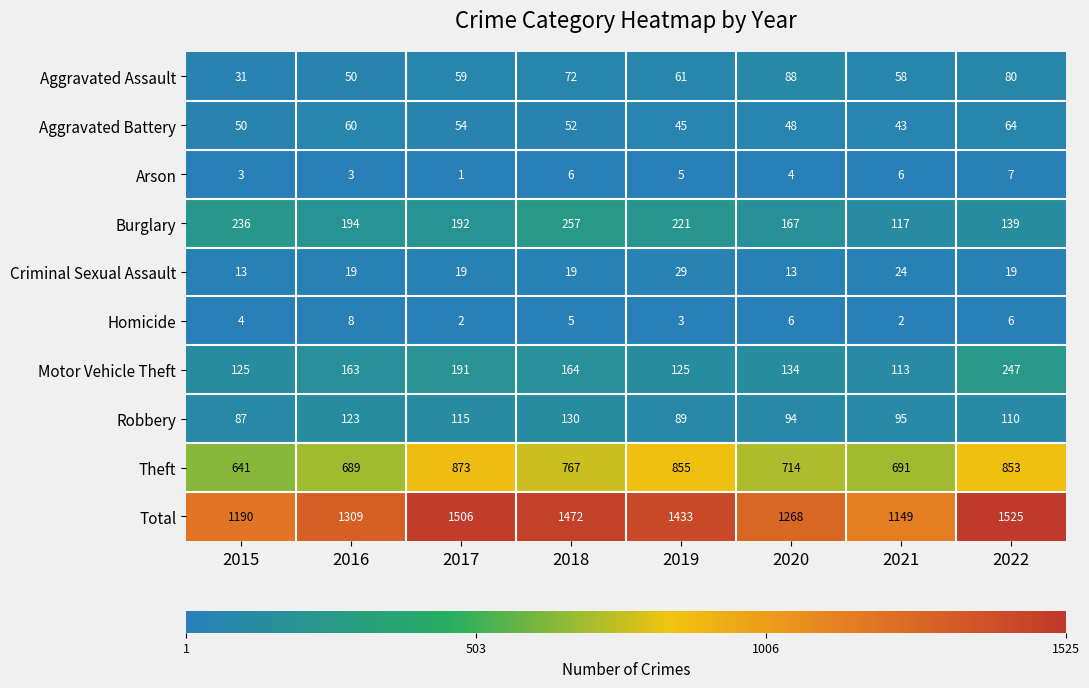

Which series has the widest spread of values?

Total